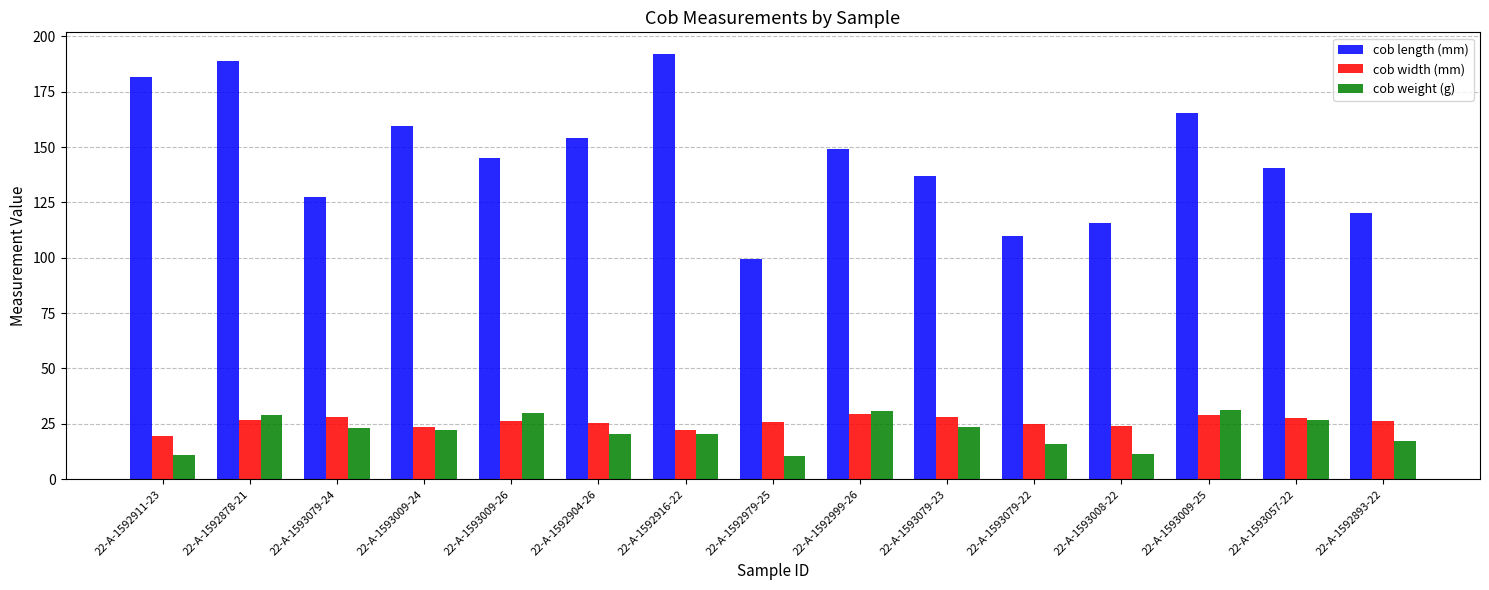

How many groups of bars are there?

15